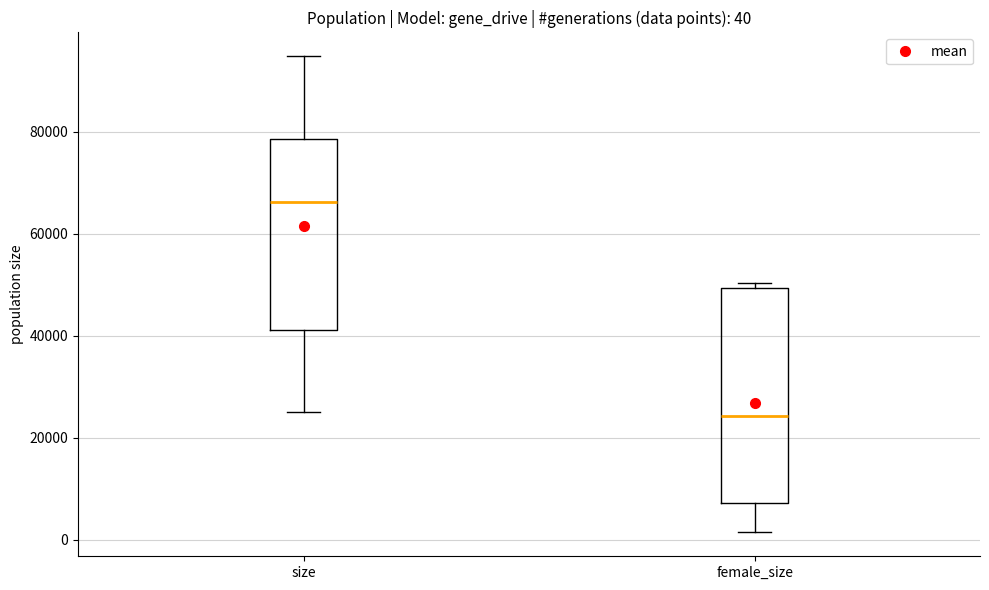

Which box's median line is the lowest?

female_size